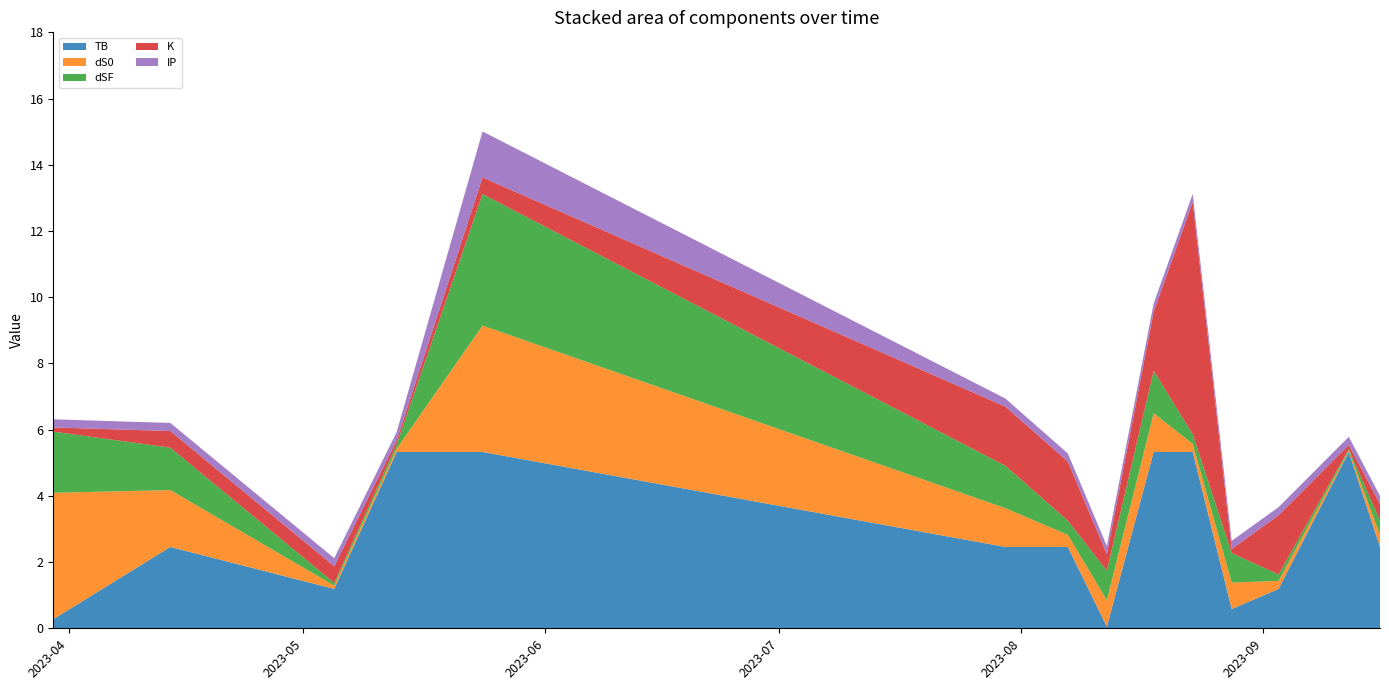

Reading left to right, extract all data points from this chart.

TB: 2023-03-30=0.3	2023-04-14=2.5	2023-05-05=1.2	2023-05-13=5.3	2023-05-24=5.3	2023-07-30=2.5	2023-08-07=2.5	2023-08-12=0.0	2023-08-18=5.3	2023-08-23=5.3	2023-08-28=0.6	2023-09-03=1.2	2023-09-12=5.3	2023-09-16=2.5
dS0: 2023-03-30=3.8	2023-04-14=1.7	2023-05-05=0.1	2023-05-13=0.1	2023-05-24=3.8	2023-07-30=1.2	2023-08-07=0.4	2023-08-12=0.8	2023-08-18=1.2	2023-08-23=0.2	2023-08-28=0.8	2023-09-03=0.2	2023-09-12=0.0	2023-09-16=0.4
dSF: 2023-03-30=1.8	2023-04-14=1.3	2023-05-05=0.1	2023-05-13=0.1	2023-05-24=4.0	2023-07-30=1.3	2023-08-07=0.4	2023-08-12=0.9	2023-08-18=1.3	2023-08-23=0.3	2023-08-28=0.9	2023-09-03=0.2	2023-09-12=0.1	2023-09-16=0.4
K: 2023-03-30=0.1	2023-04-14=0.5	2023-05-05=0.5	2023-05-13=0.1	2023-05-24=0.5	2023-07-30=1.8	2023-08-07=1.8	2023-08-12=0.5	2023-08-18=1.8	2023-08-23=7.0	2023-08-28=0.1	2023-09-03=1.8	2023-09-12=0.1	2023-09-16=0.5
IP: 2023-03-30=0.2	2023-04-14=0.2	2023-05-05=0.2	2023-05-13=0.2	2023-05-24=1.4	2023-07-30=0.2	2023-08-07=0.2	2023-08-12=0.2	2023-08-18=0.2	2023-08-23=0.2	2023-08-28=0.2	2023-09-03=0.2	2023-09-12=0.2	2023-09-16=0.2